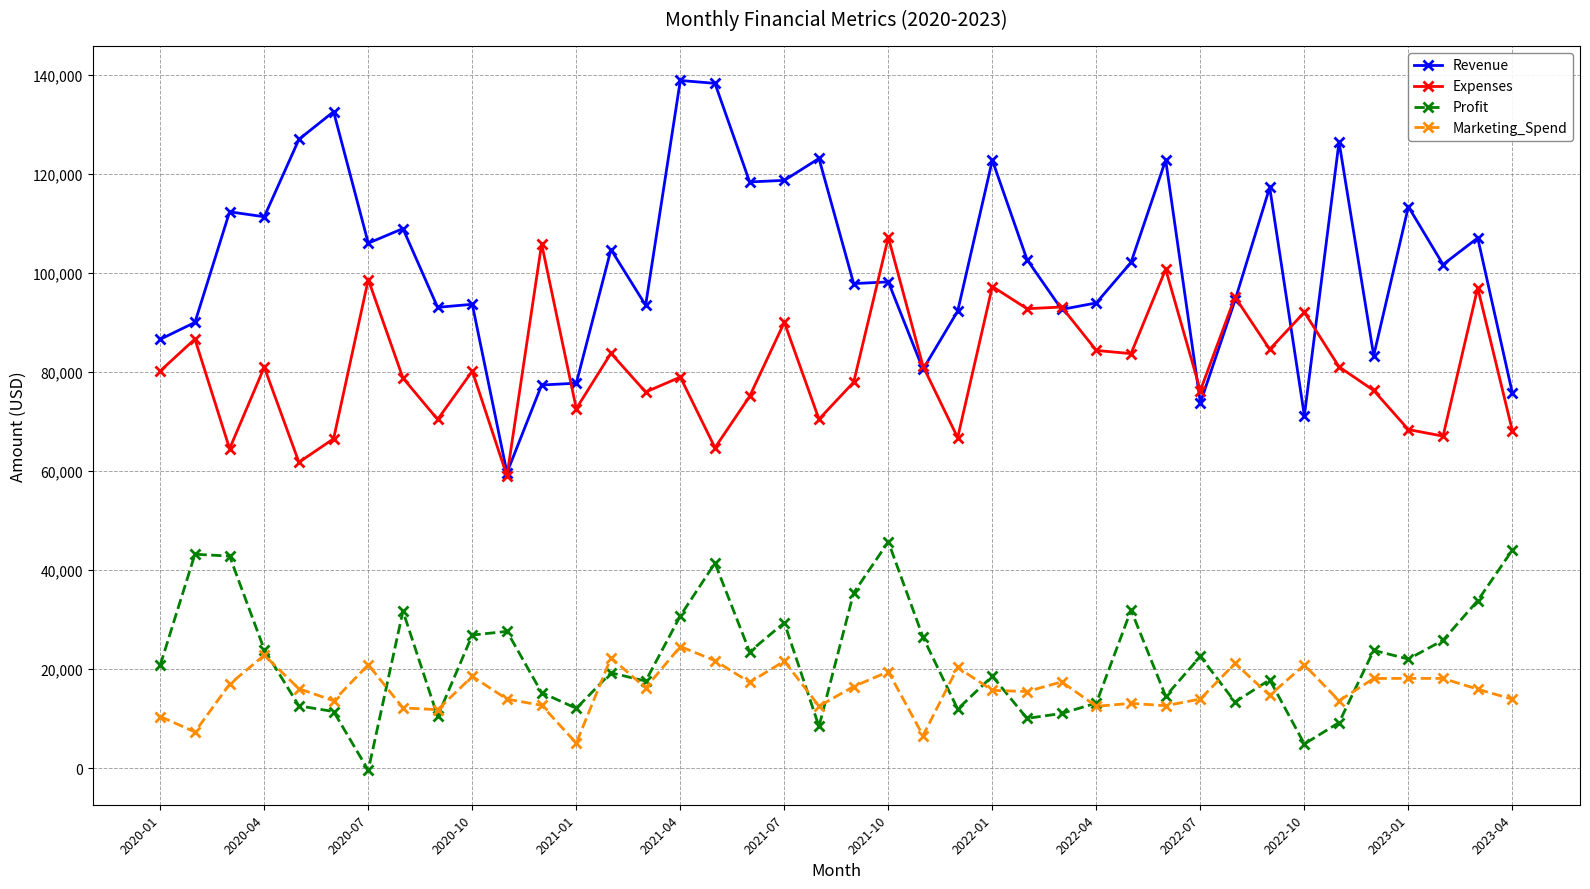

Which series has the largest total across all categories?

Revenue